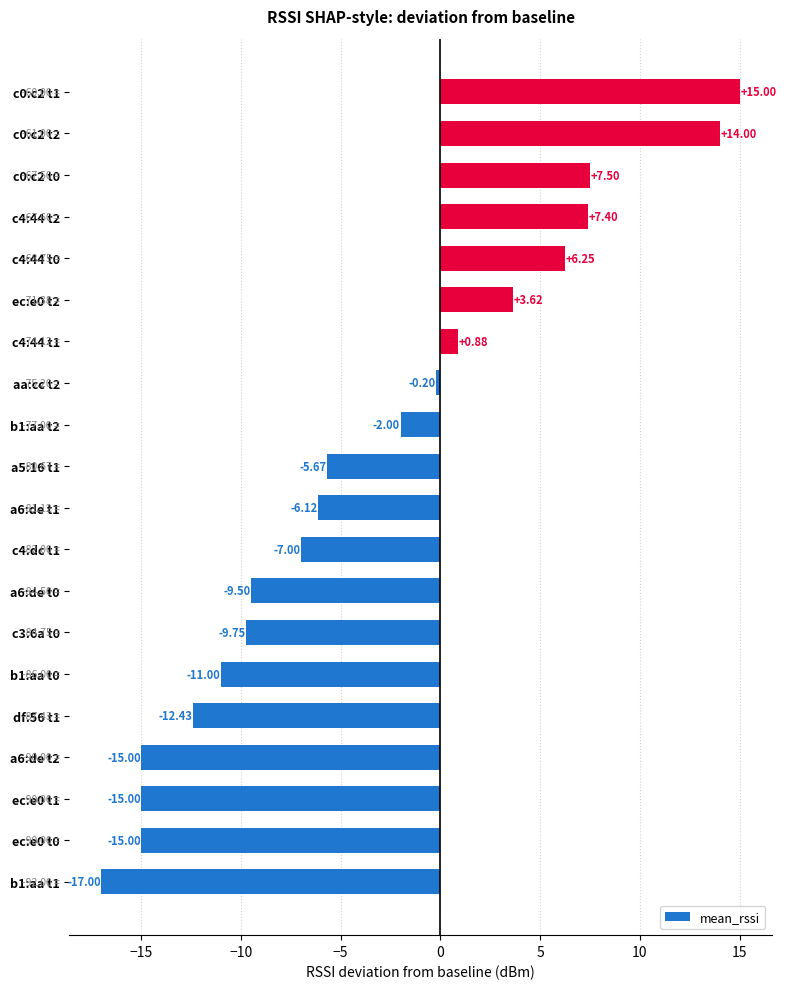

Between c4:dc t1 and b1:aa t2, which is larger?

b1:aa t2